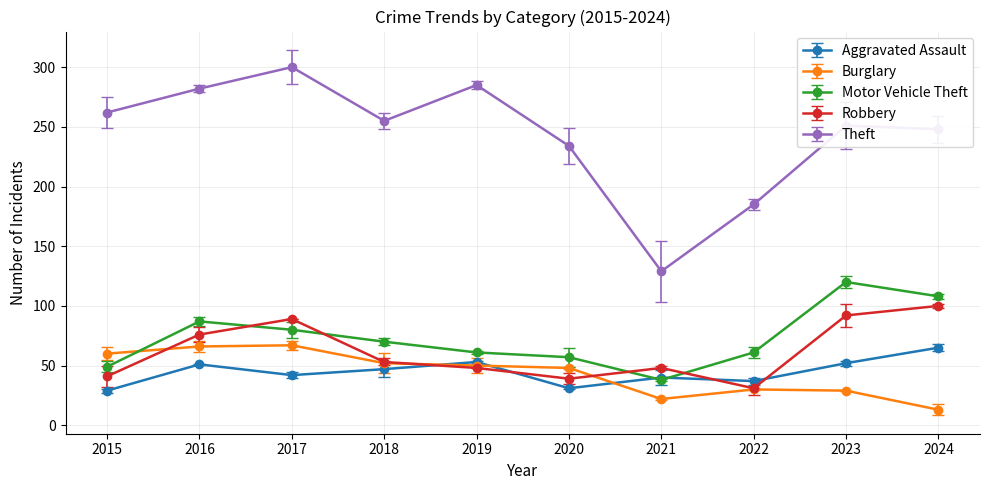

How many data points in Burglary are above 50?

4